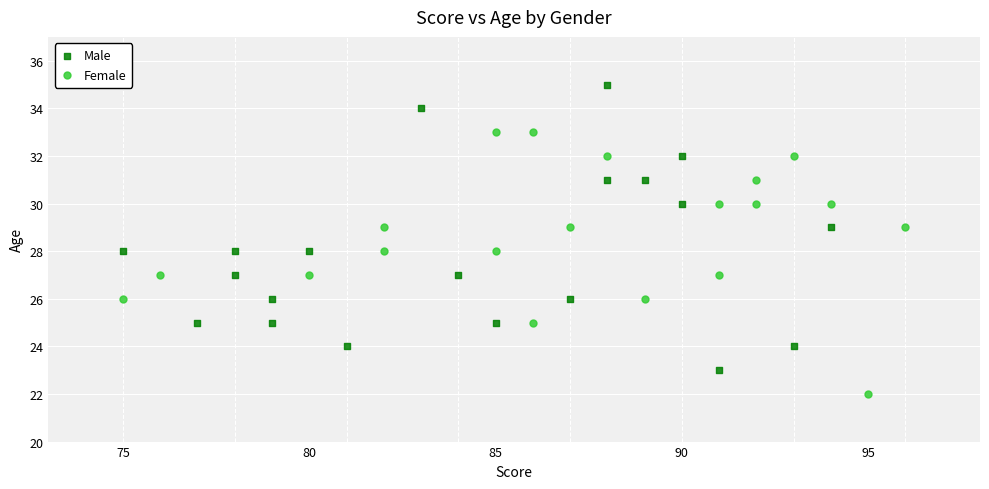

Which series reaches the minimum Y coordinate?

Female